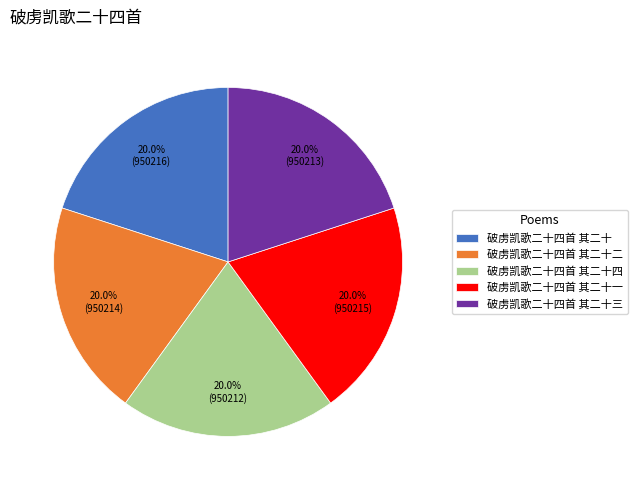

Is 破虏凯歌二十四首 其二十一 the majority of the pie?

No